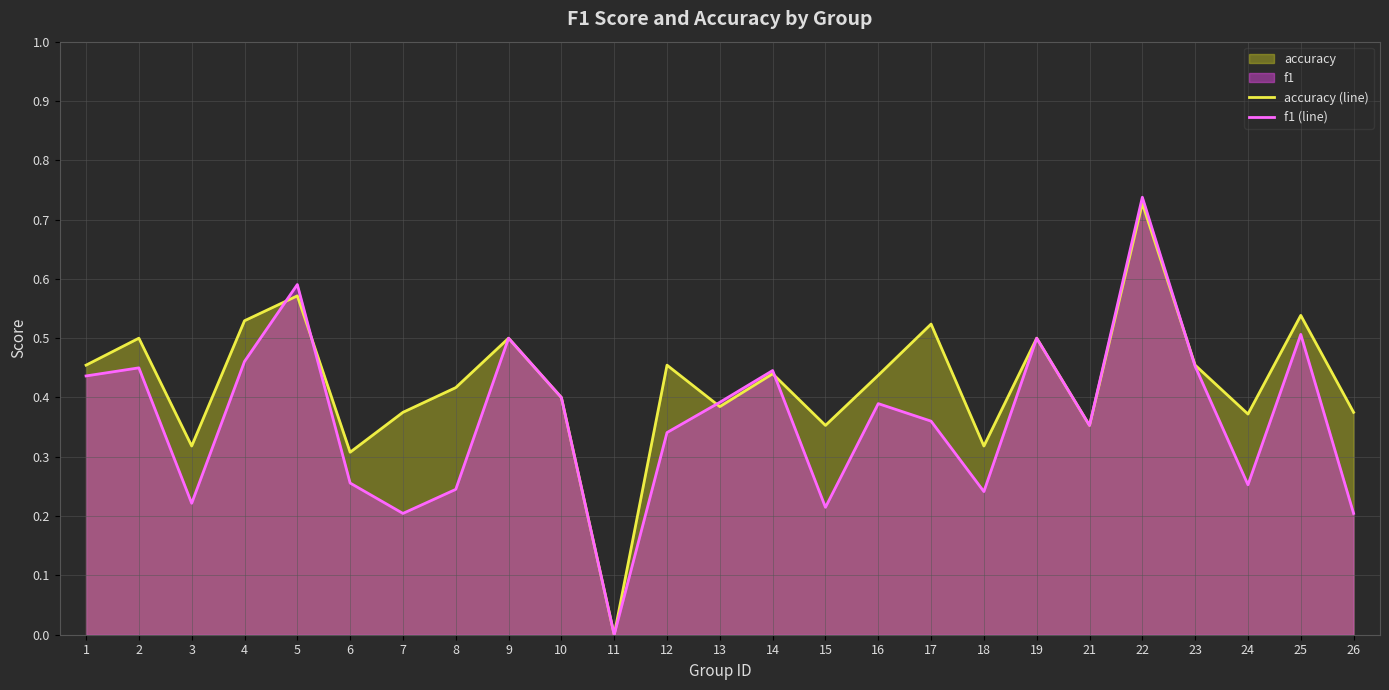

Between which two adjacent categories do f1 (line) and accuracy (line) first intersect?

4 and 5